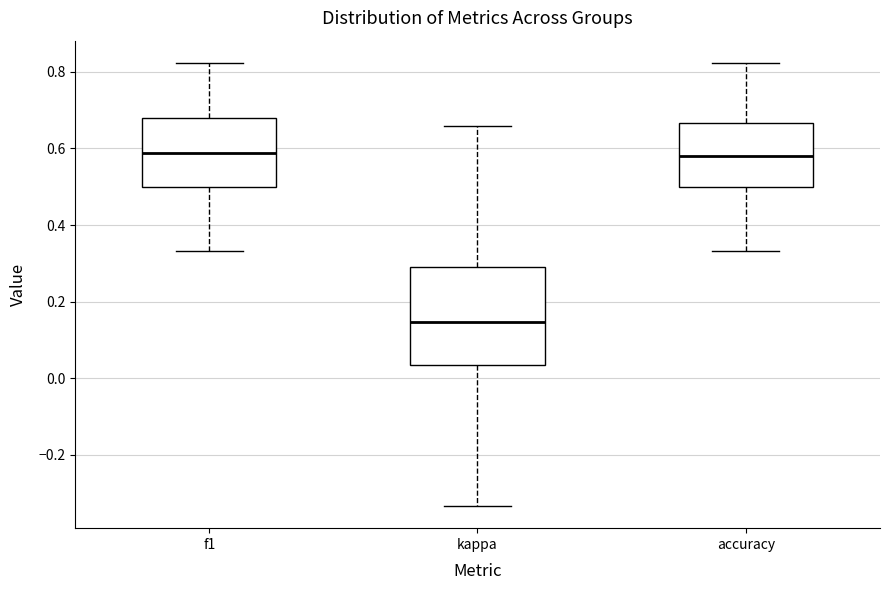

Reading left to right, transcribe this box plot: for each box, give where its median line is, the range the box spans, and where its two whiskers end, as read against the y-axis. The values are not printed on the chart, so give them approximately, as read against the axis.

f1: median 0.58, box 0.50 to 0.68, whiskers 0.34 to 0.82
kappa: median 0.14, box 0.04 to 0.28, whiskers -0.34 to 0.66
accuracy: median 0.58, box 0.50 to 0.66, whiskers 0.34 to 0.82